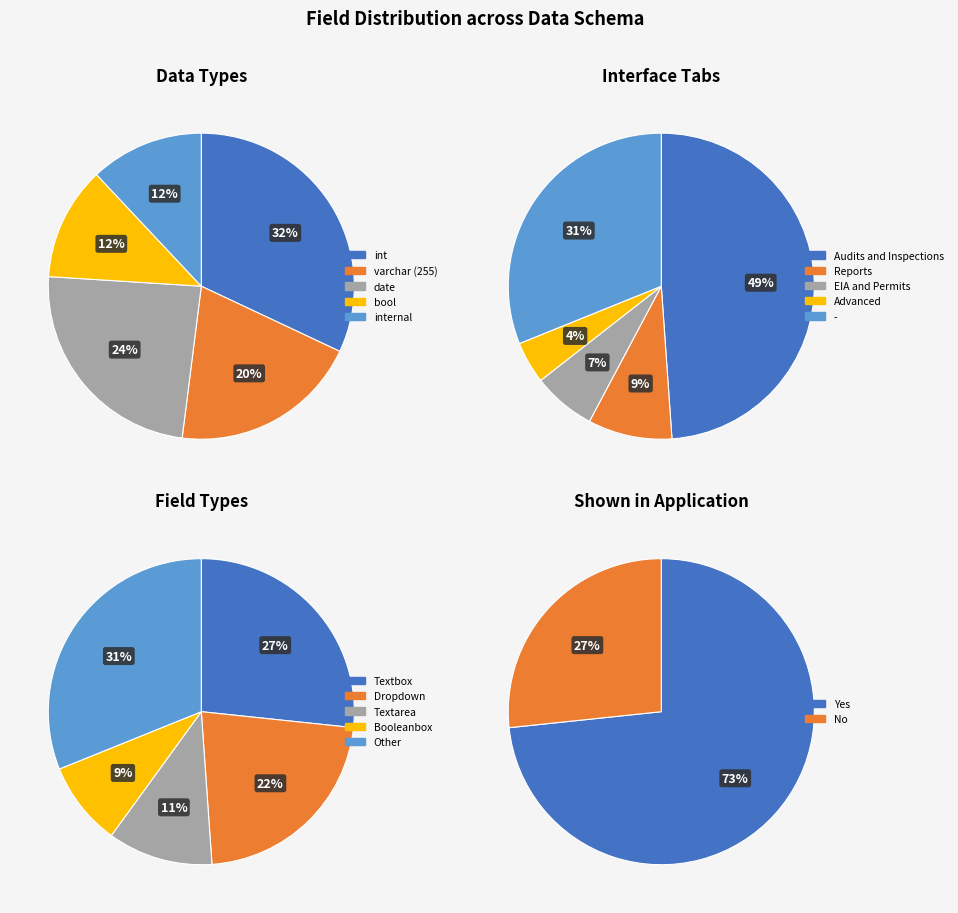

How many slices are in this pie chart?

5